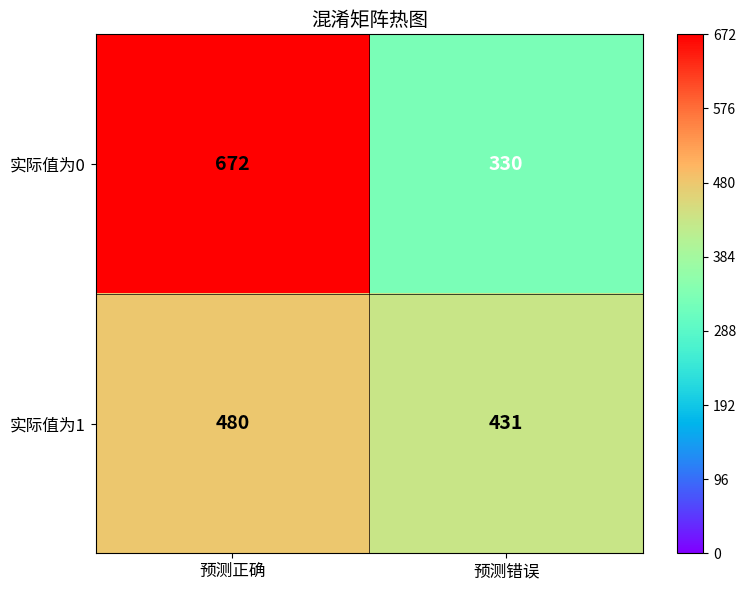

List the labels in order of 实际值为1 value, smallest first.

预测错误, 预测正确